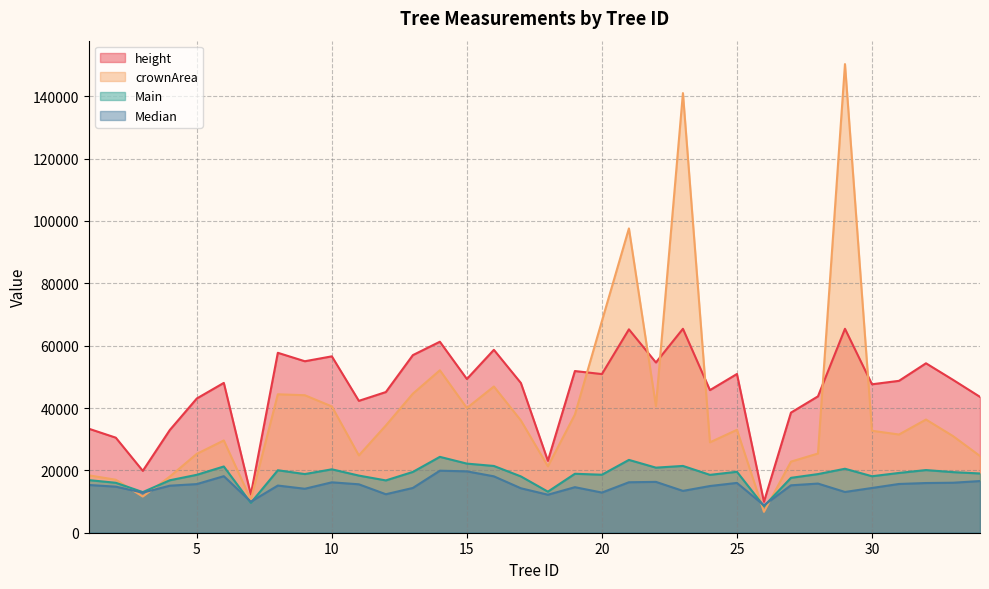

What is the highest value of the crownArea series?

150300.0